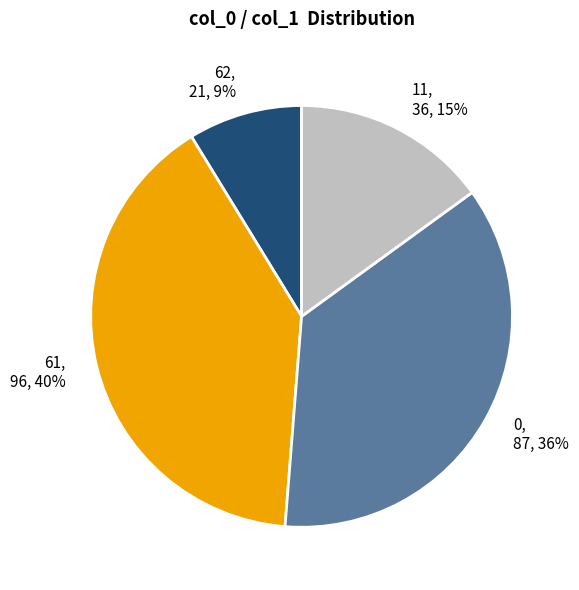

True or false: 61 accounts for 40% of the total.

True